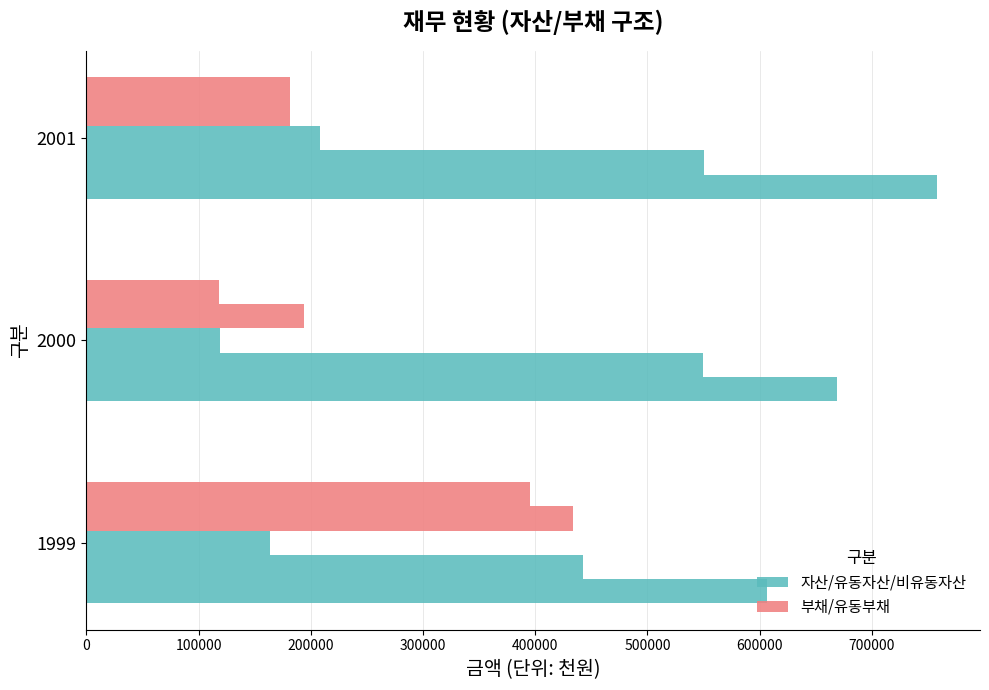

How many data points does each series have?

3